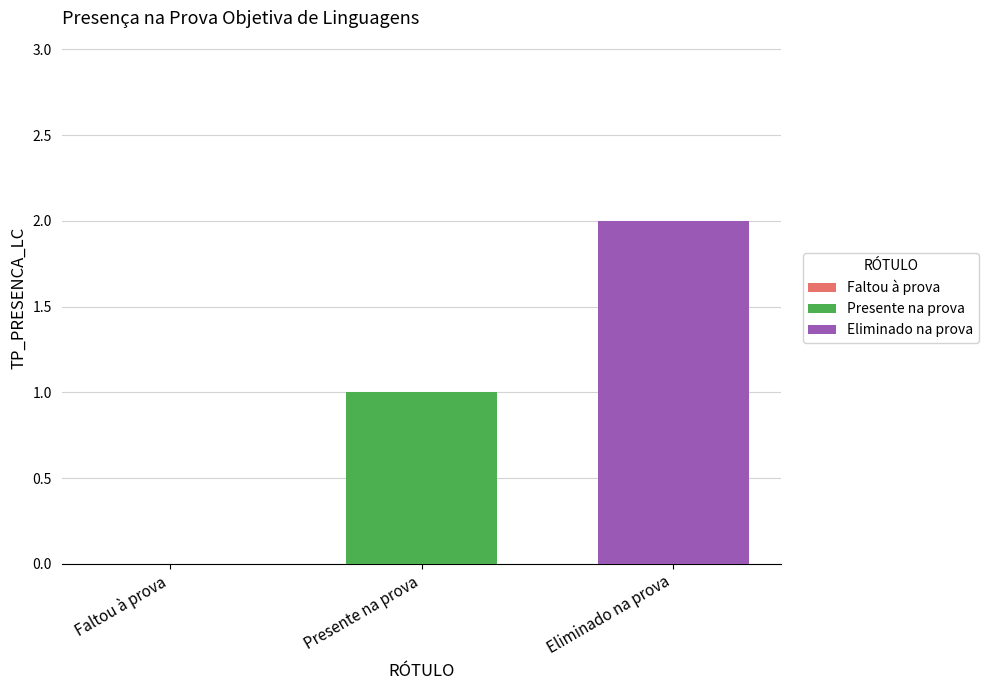

List the series in order of their overall mean, lowest first.

Presente na prova, Eliminado na prova